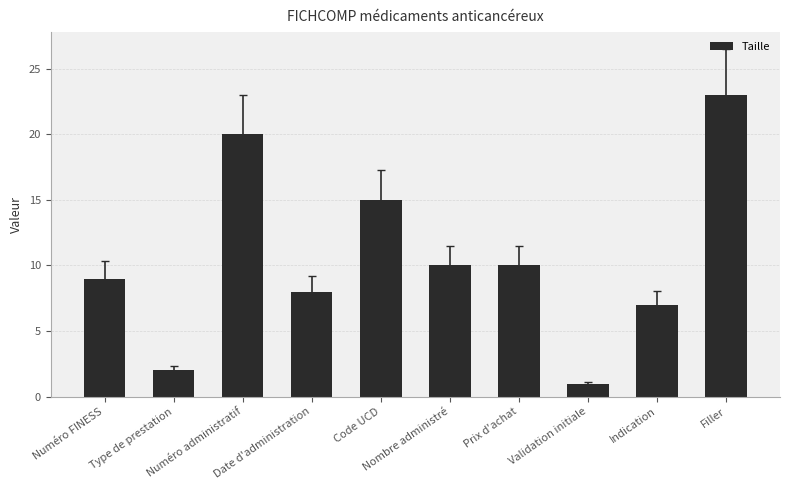

What is the sum of all values?

105